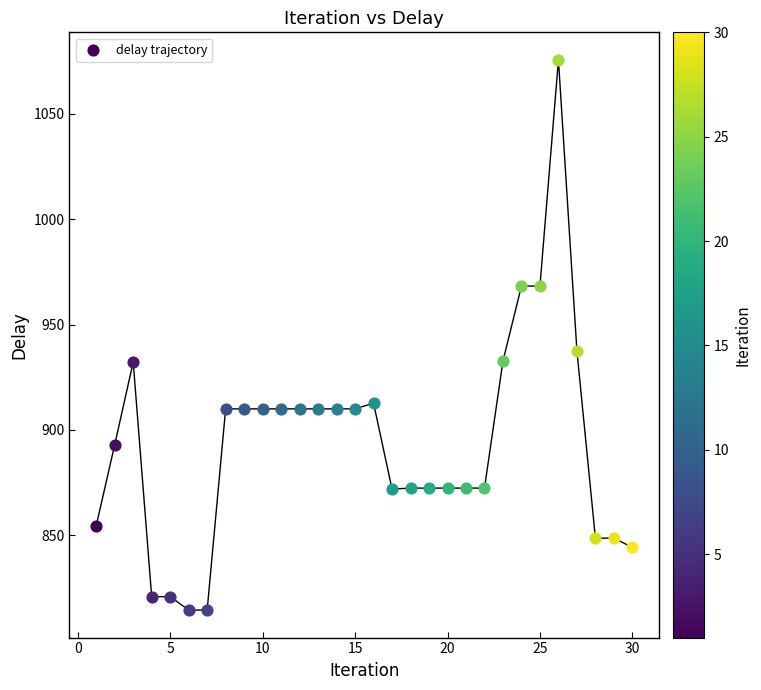

Does the chart have visible grid lines?

No